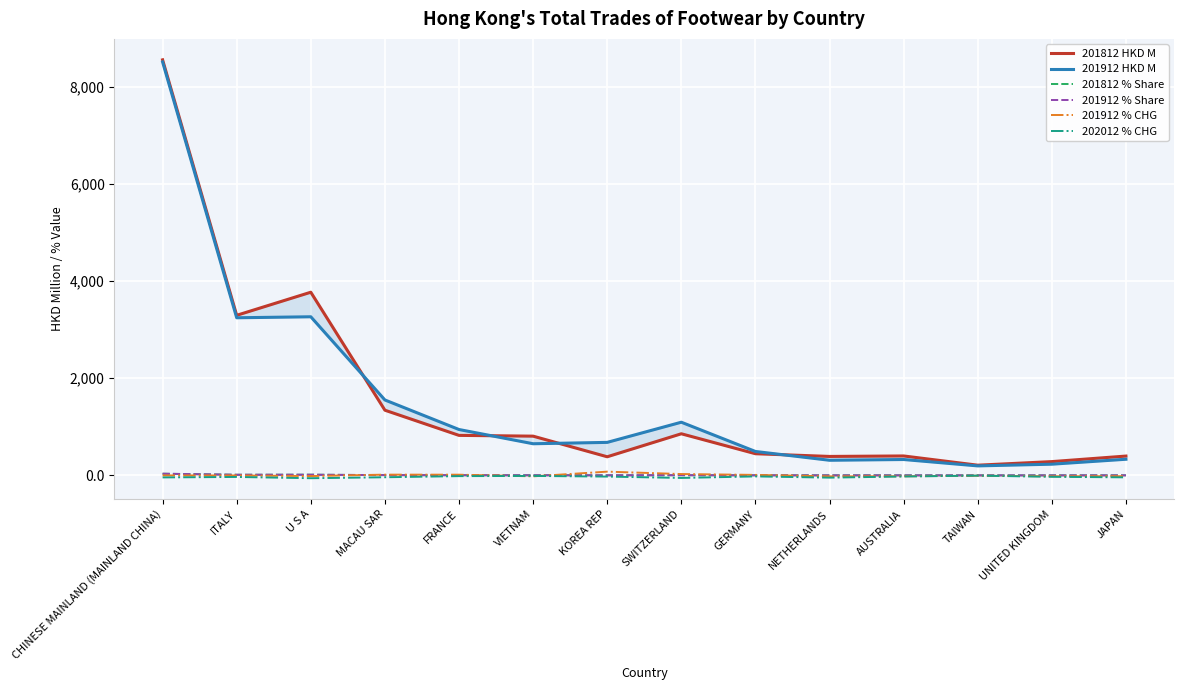

What is the sum of all 201912 HKD M values?

21827.0